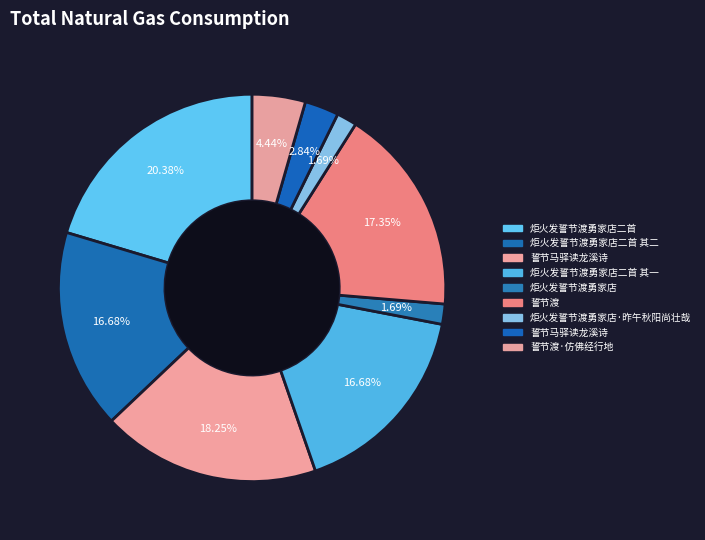

Which slice is the smallest?

炬火发誓节渡勇家店